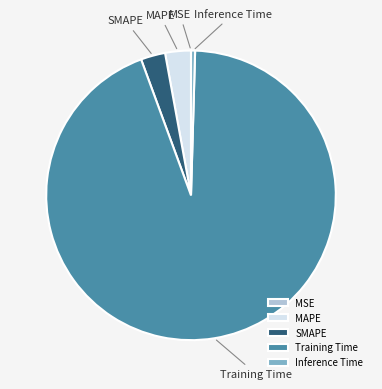

Do Inference Time and MAPE together represent more than half of the pie?

No